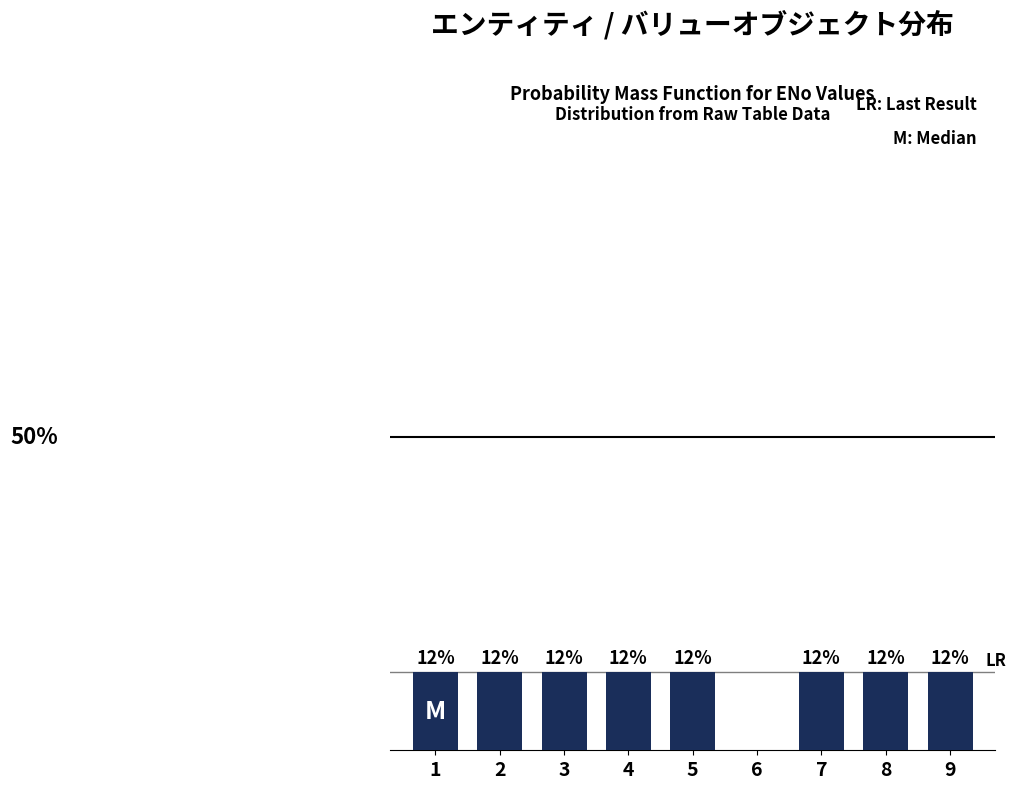

Are the bars horizontal?

No